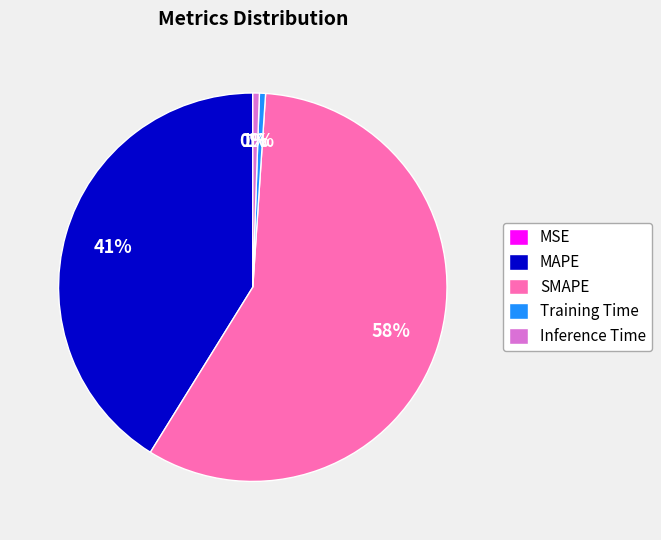

Do SMAPE and MAPE together represent more than half of the pie?

Yes